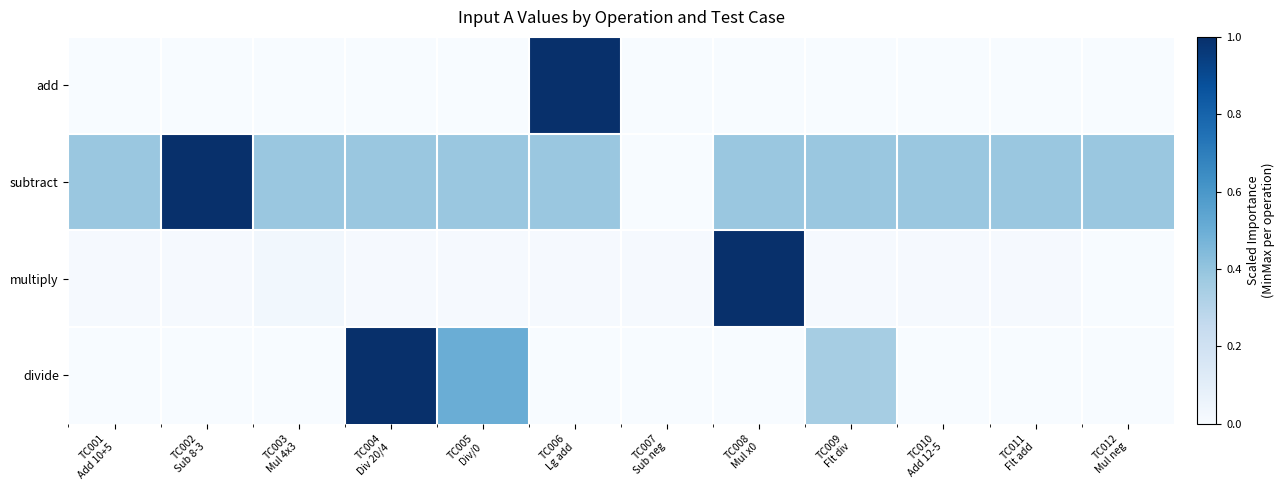

Which series changed the most between TC002 Sub 8-3 and TC004 Div 20/4?

divide